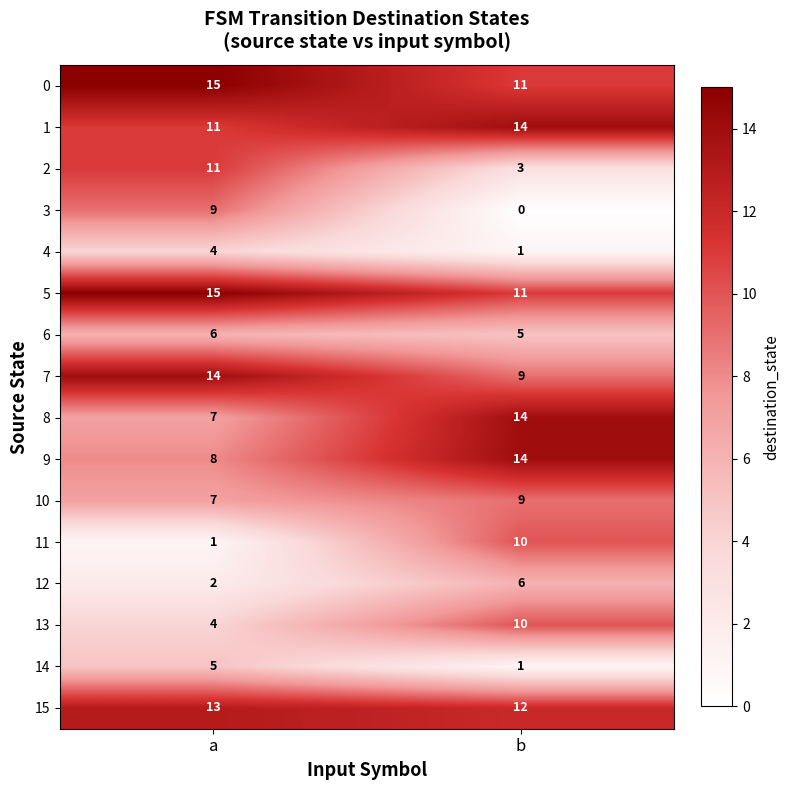

At which label is 7 closest to 11?

b